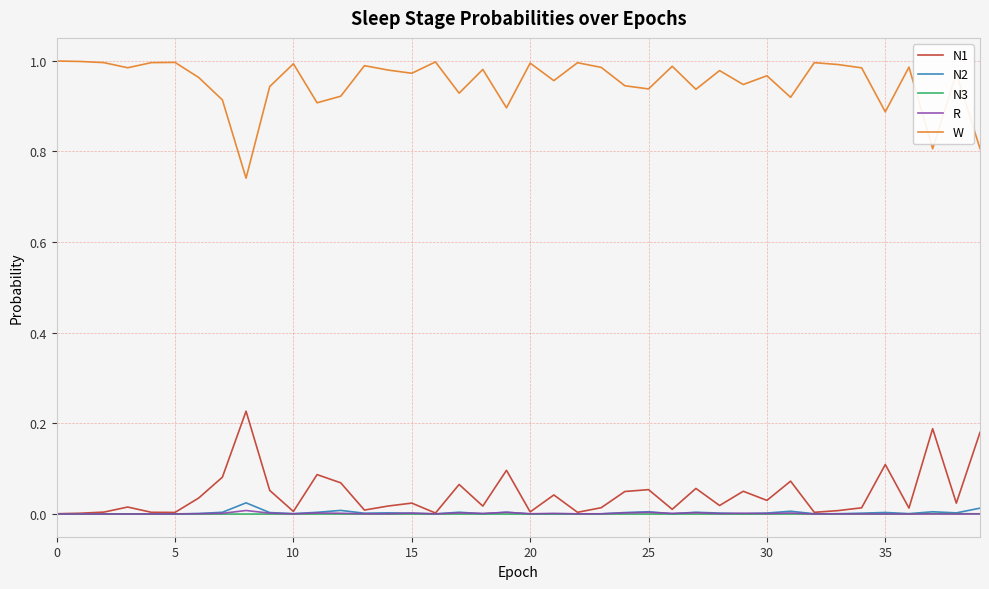

Which series has the largest total across all categories?

W